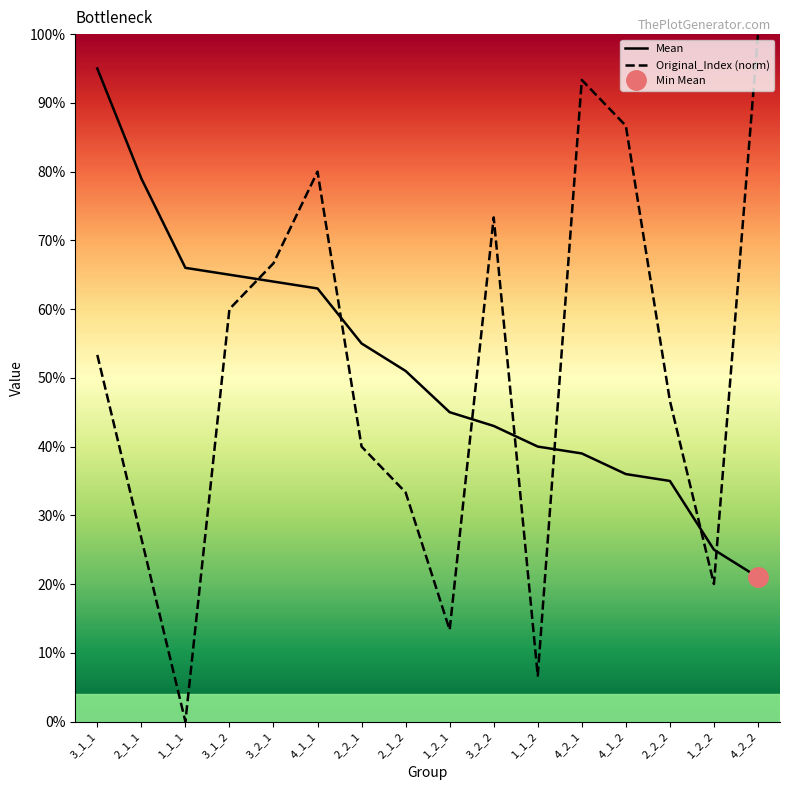

What is the difference between the Original_Index (norm) values at 3_2_1 and 3_2_2?

0.1